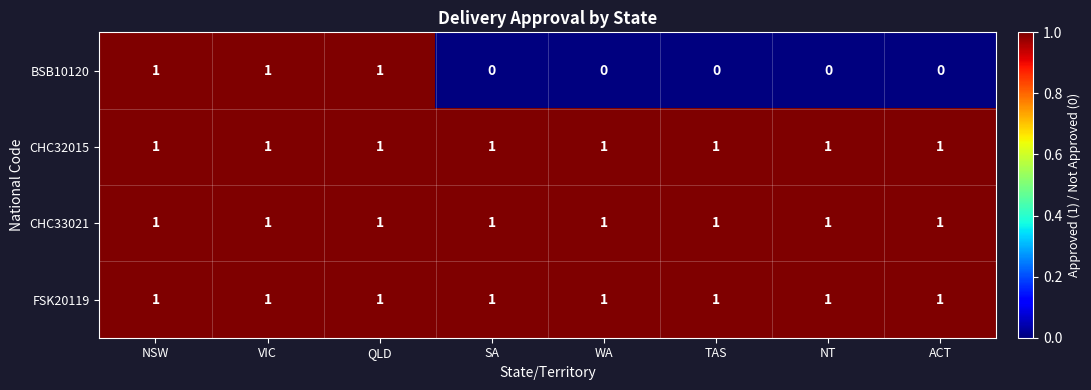

At how many categories does at least one series exceed 0?

8